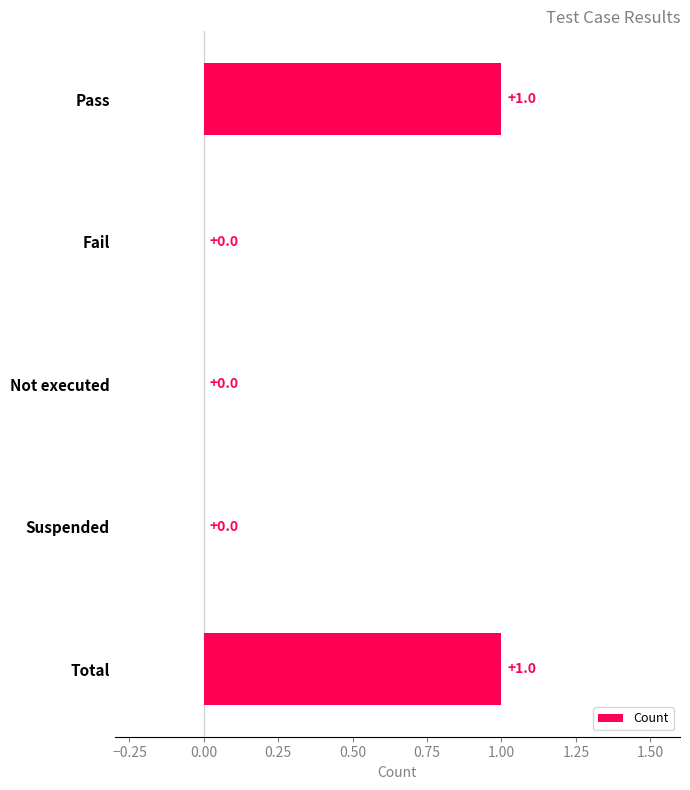

True or false: the data shows 1 at Pass.

True